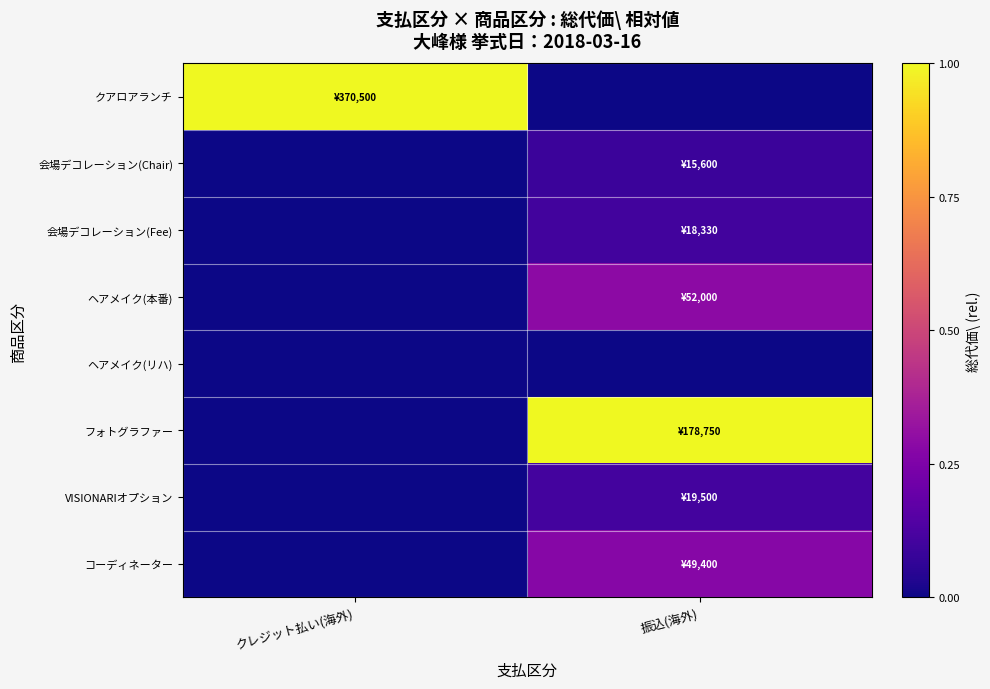

List the series in order of their peak value, lowest first.

ヘアメイク(リハ), 会場デコレーション(Chair), 会場デコレーション(Fee), VISIONARIオプション, コーディネーター, ヘアメイク(本番), クアロアランチ, フォトグラファー